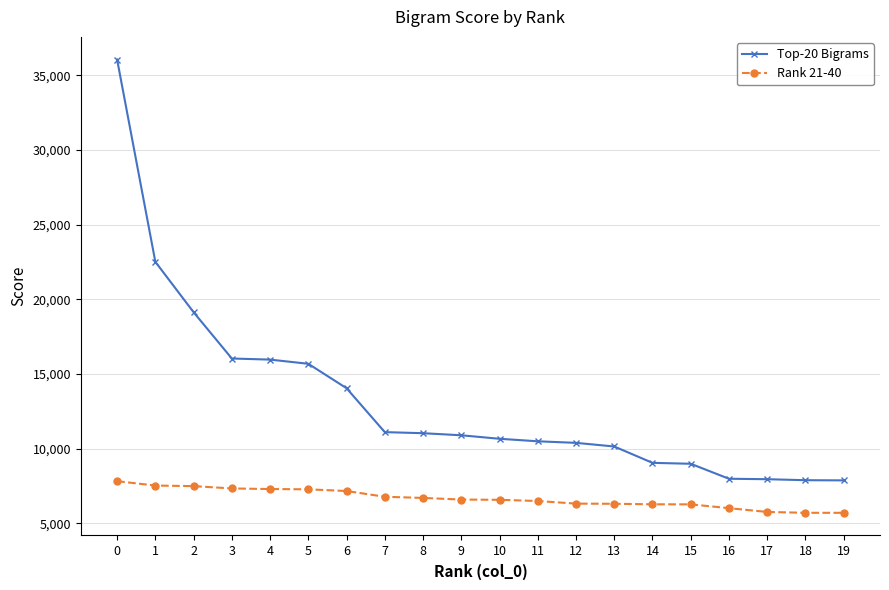

True or false: Top-20 Bigrams has a value of 22504 at 1.

True